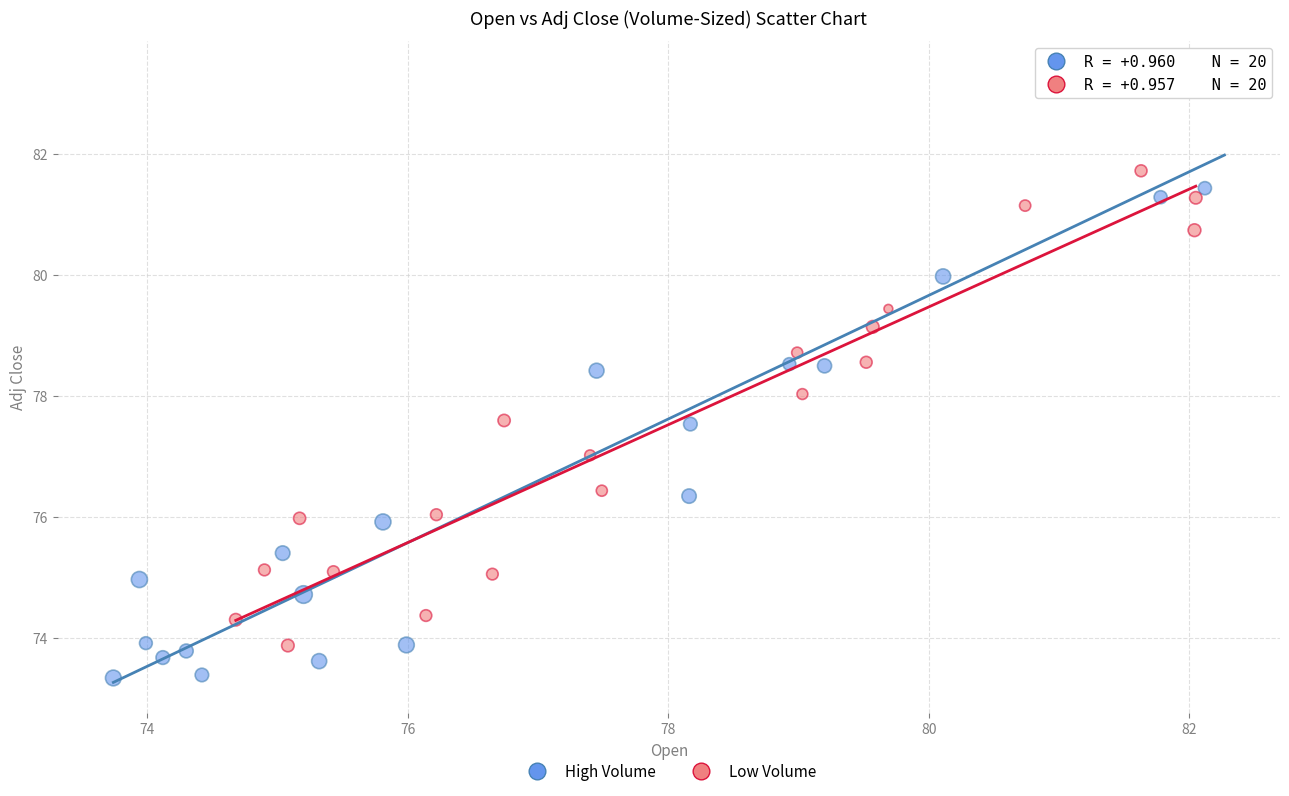

Which series contains the highest Y value?

High Volume